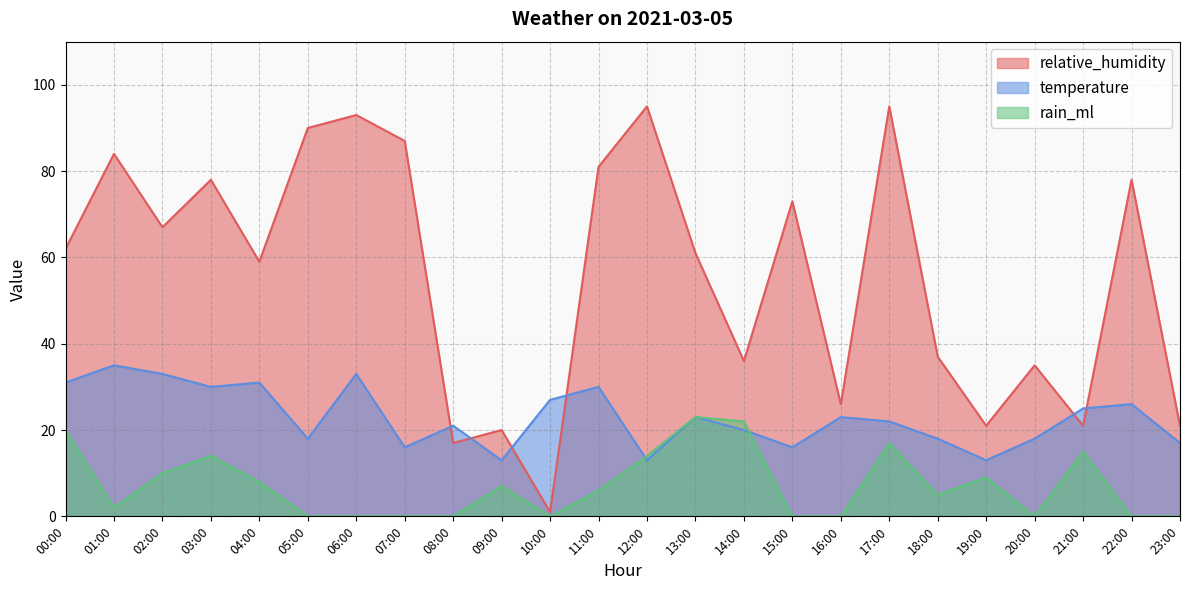

At how many categories does at least one series exceed 65?

11